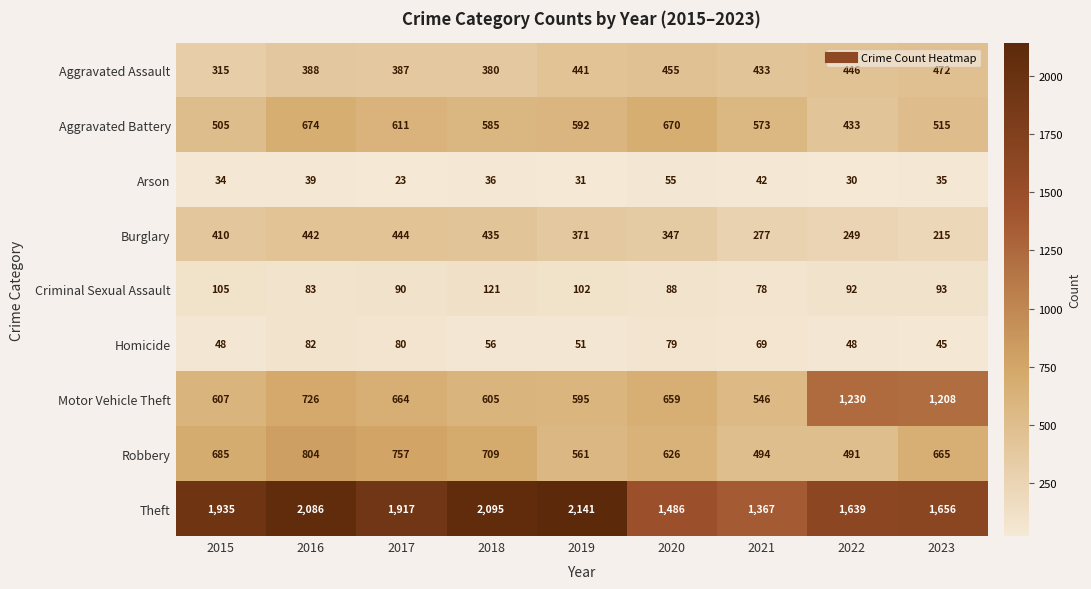

List the series in order of their peak value, lowest first.

Arson, Homicide, Criminal Sexual Assault, Burglary, Aggravated Assault, Aggravated Battery, Robbery, Motor Vehicle Theft, Theft